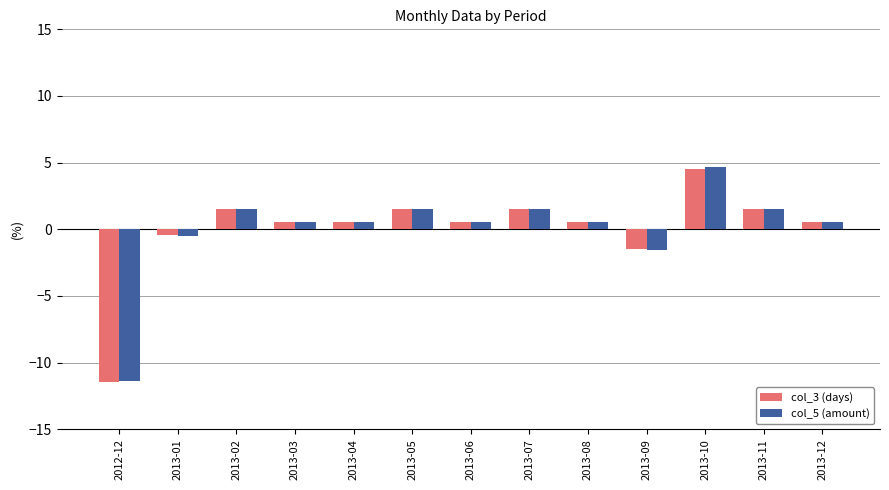

What value does the col_3 (days) series have at 2013-06?

0.5